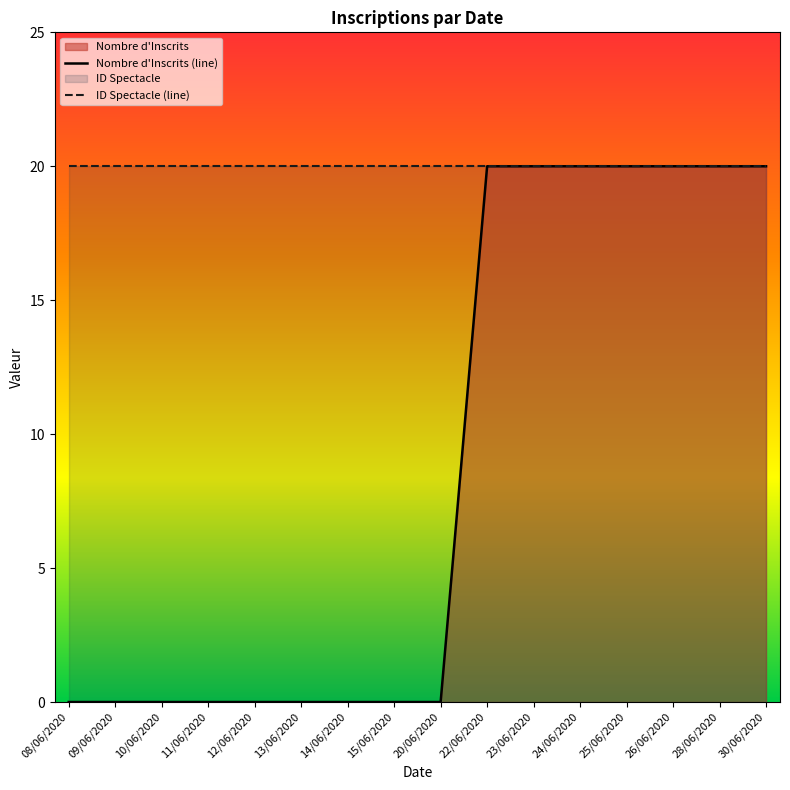

True or false: ID Spectacle (line) and Nombre d'Inscrits (line) intersect in this chart.

False